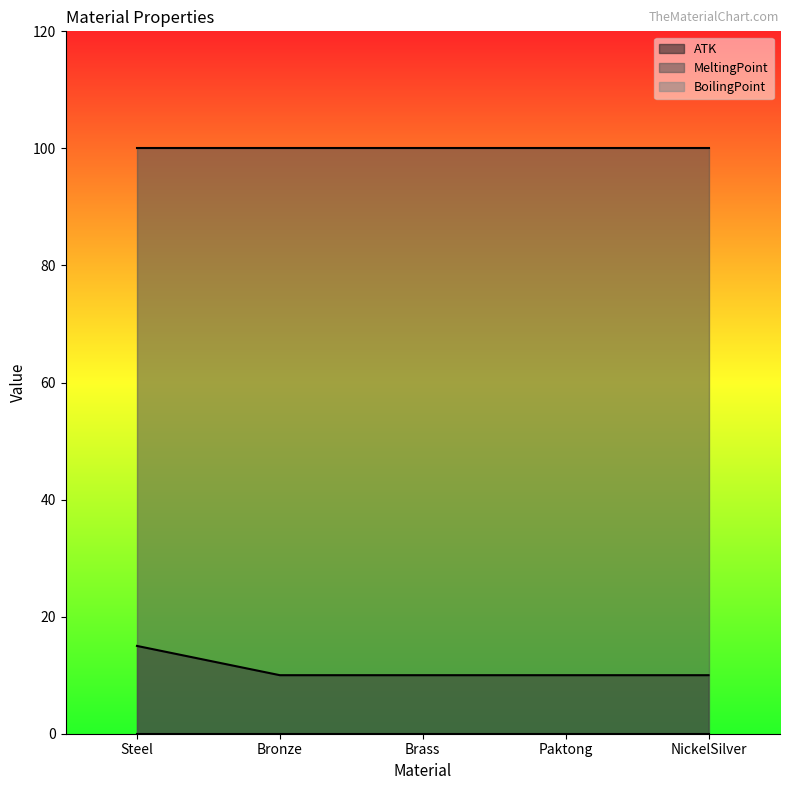

Is it true that ATK equals 10 at Brass?

True